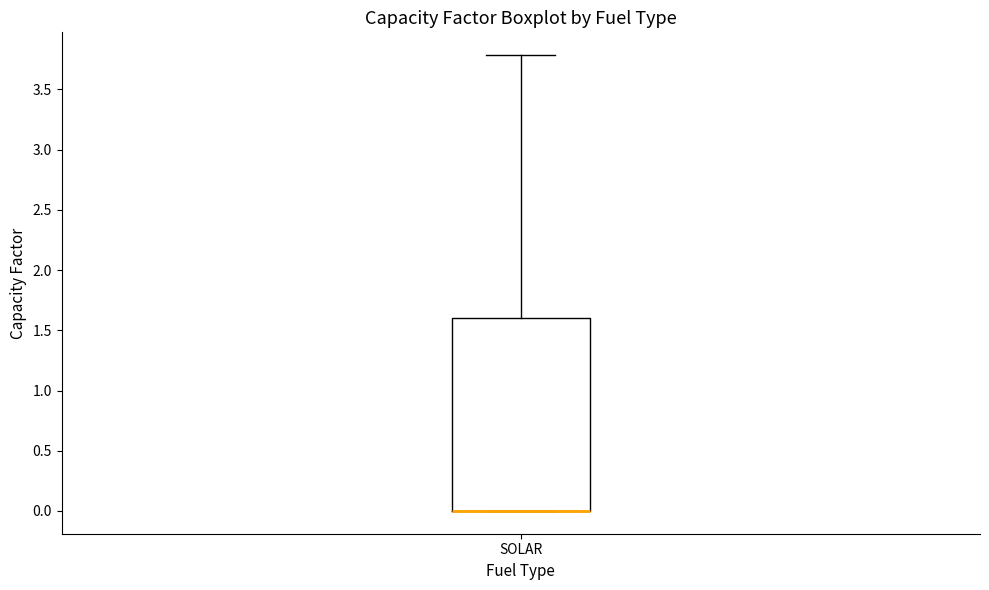

Read this box plot against the y-axis: the position of the median line, the range covered by the box, and the ends of both whiskers. The values are not printed on the chart, so give them approximately, as read against the axis.

median 0.0 (drawn on the box's lower edge), box 0.0 to 1.6, whiskers 0.0 to 3.8